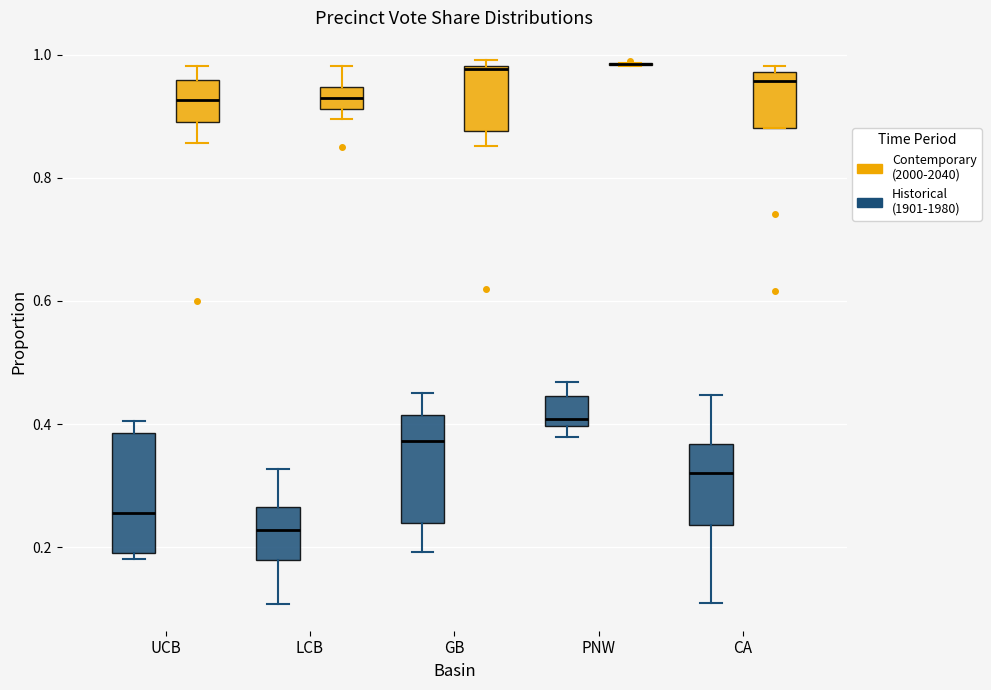

Reading left to right, transcribe this box plot: for each box, give where its median line is, the range the box spans, and where its two whiskers end, as read against the y-axis. The values are not printed on the chart, so give them approximately, as read against the axis.

UCB (Historical (1901-1980)): median 0.26, box 0.20 to 0.38, whiskers 0.18 to 0.40
UCB (Contemporary (2000-2040)): median 0.92, box 0.90 to 0.96, whiskers 0.86 to 0.98
LCB (Historical (1901-1980)): median 0.22, box 0.18 to 0.26, whiskers 0.10 to 0.32
LCB (Contemporary (2000-2040)): median 0.94 (inside the box), box 0.92 to 0.94, whiskers 0.90 to 0.98
GB (Historical (1901-1980)): median 0.38, box 0.24 to 0.42, whiskers 0.20 to 0.46
GB (Contemporary (2000-2040)): median 0.98, box 0.88 to 0.98, whiskers 0.86 to 1.00
PNW (Historical (1901-1980)): median 0.40 (just above the box's lower edge), box 0.40 to 0.44, whiskers 0.38 to 0.46
PNW (Contemporary (2000-2040)): box collapsed to a line at 0.98, whiskers 0.98 to 0.98
CA (Historical (1901-1980)): median 0.32, box 0.24 to 0.36, whiskers 0.10 to 0.44
CA (Contemporary (2000-2040)): median 0.96, box 0.88 to 0.98, whiskers 0.88 to 0.98 (just above the box's upper edge)